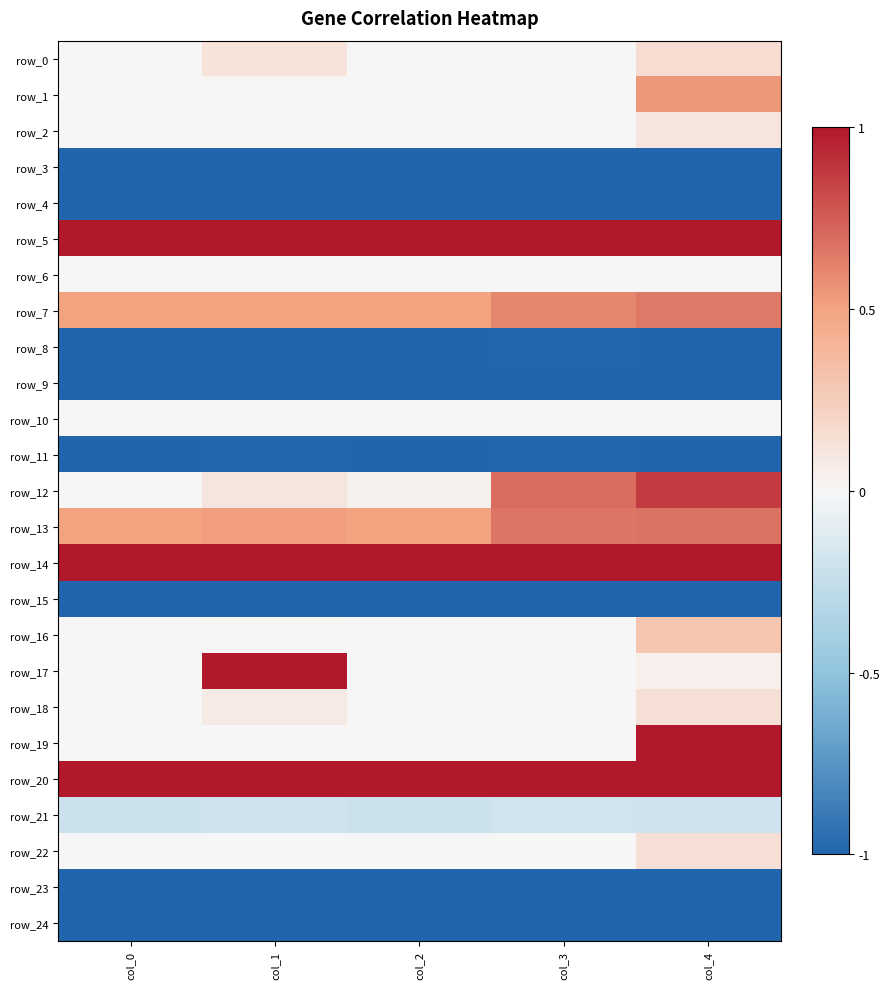

Which series has the largest range (max minus min)?

row_17